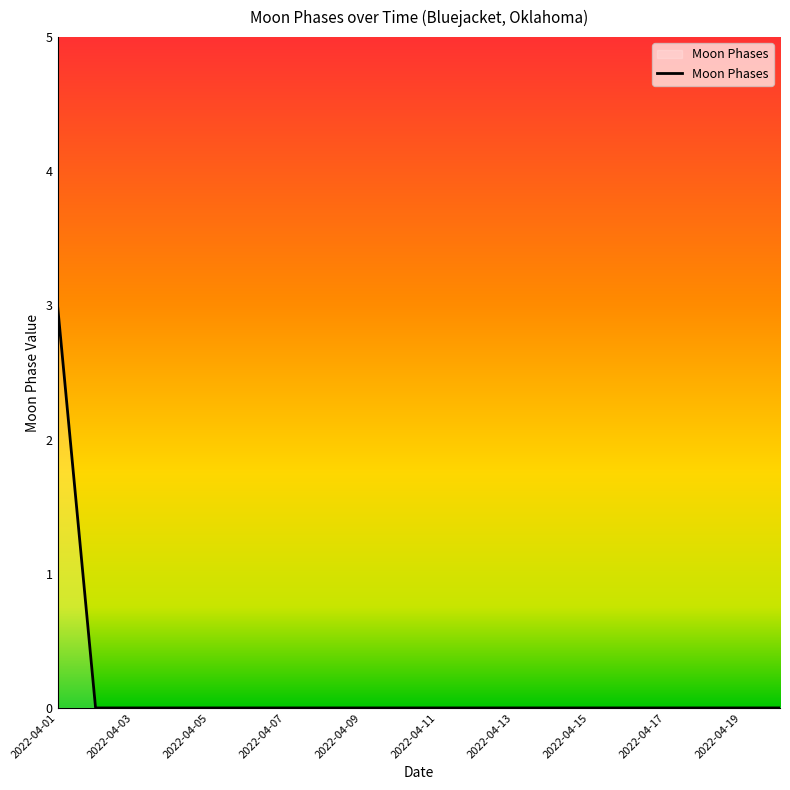

What is the maximum value shown in the chart?

3